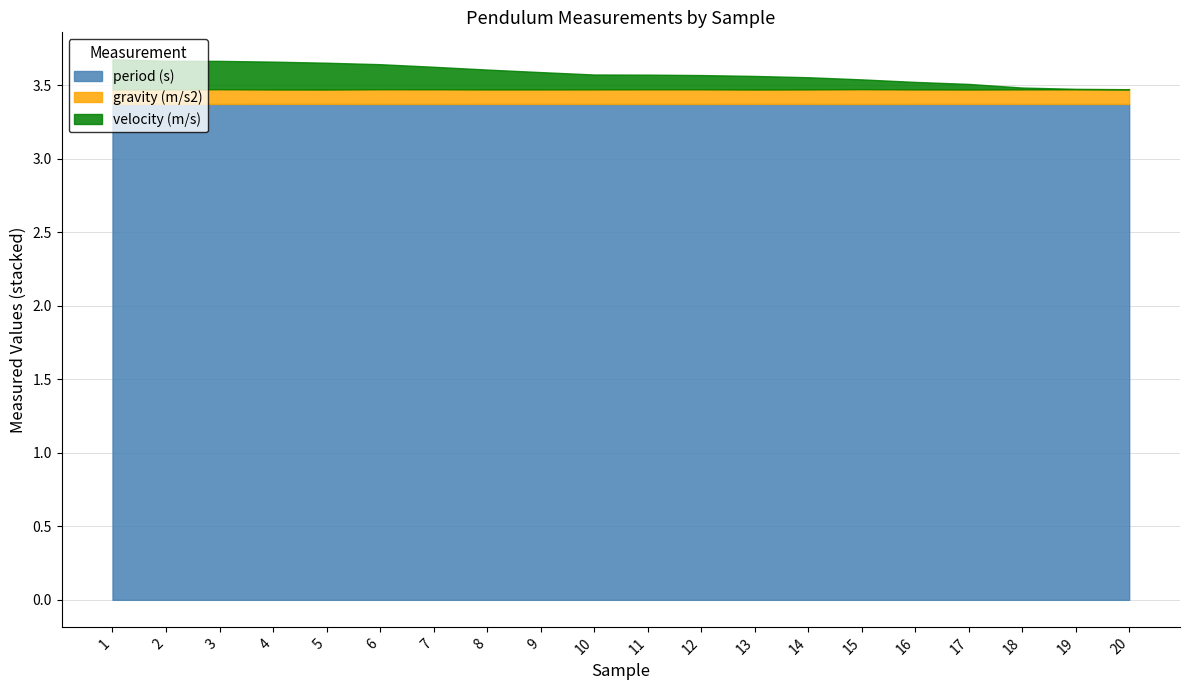

Between 18 and 9, which is larger?

9